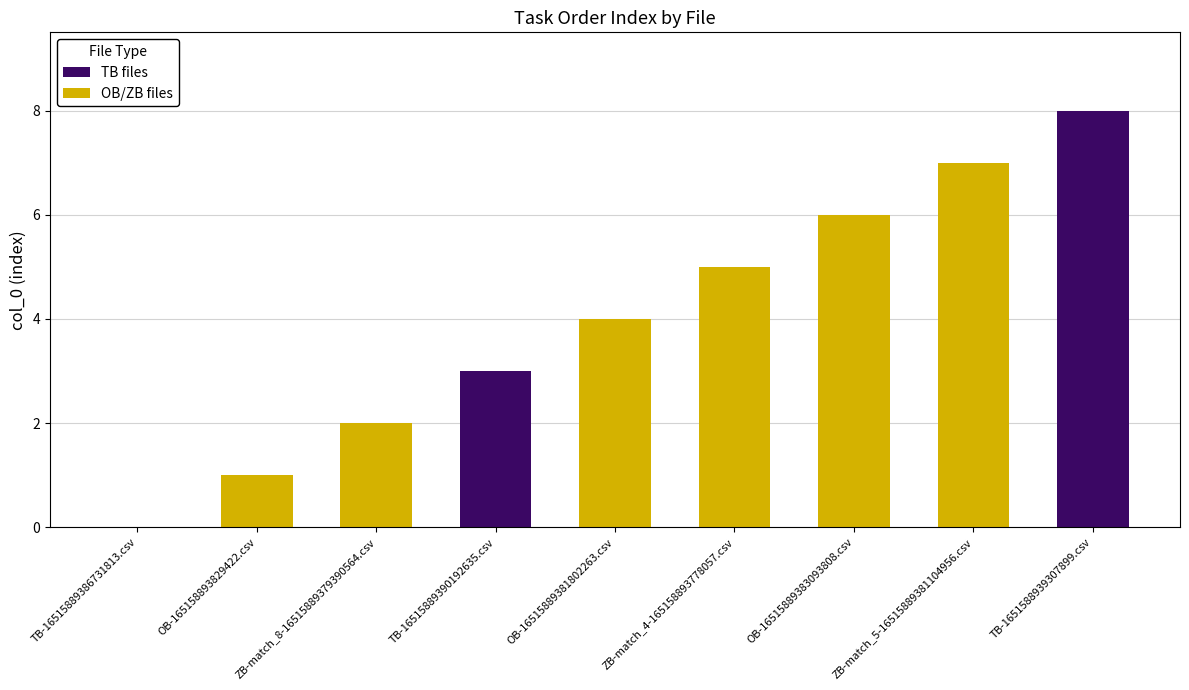

Are the bars grouped side by side (vs. stacked)?

No